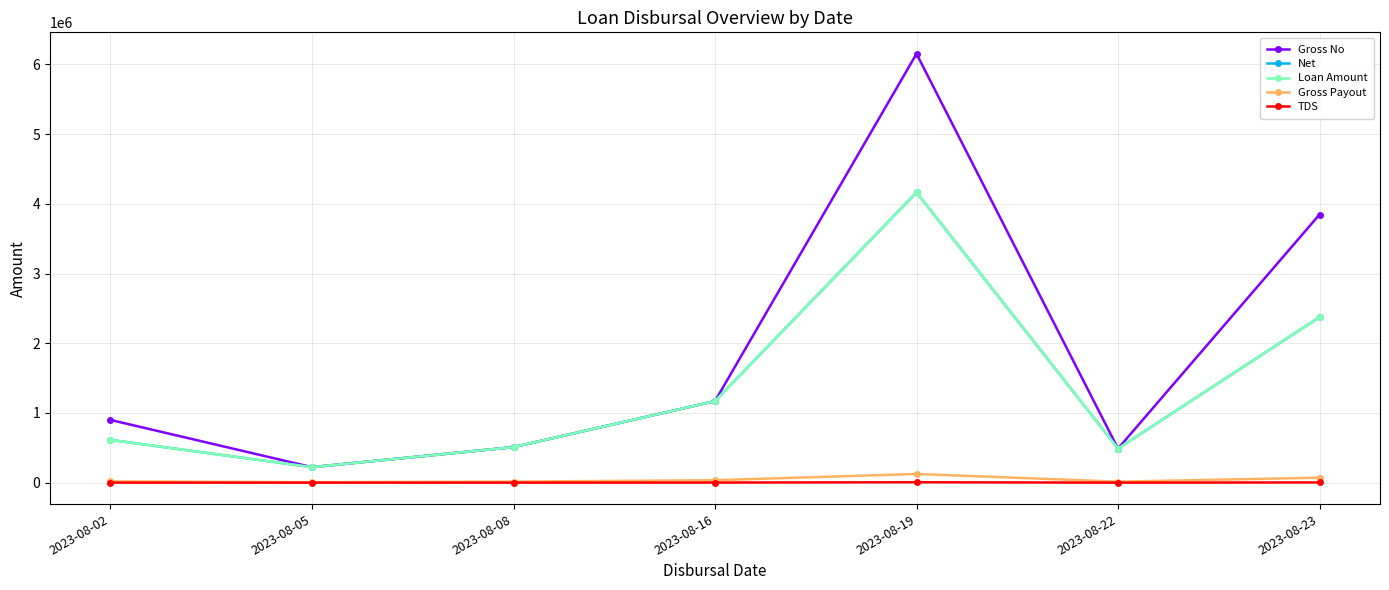

List the labels in order of Net value, largest first.

2023-08-19, 2023-08-23, 2023-08-16, 2023-08-02, 2023-08-08, 2023-08-22, 2023-08-05